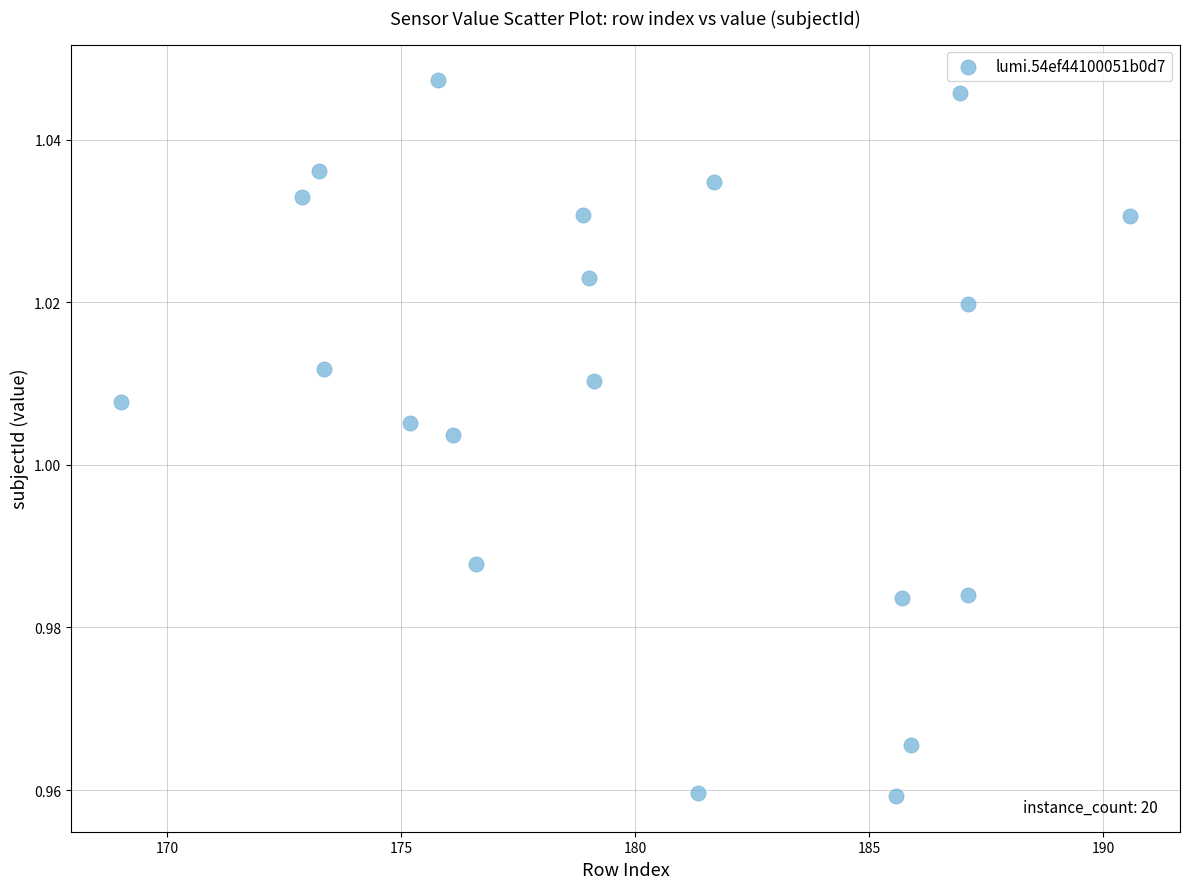

What is the range of X values (max minus min)?

21.5